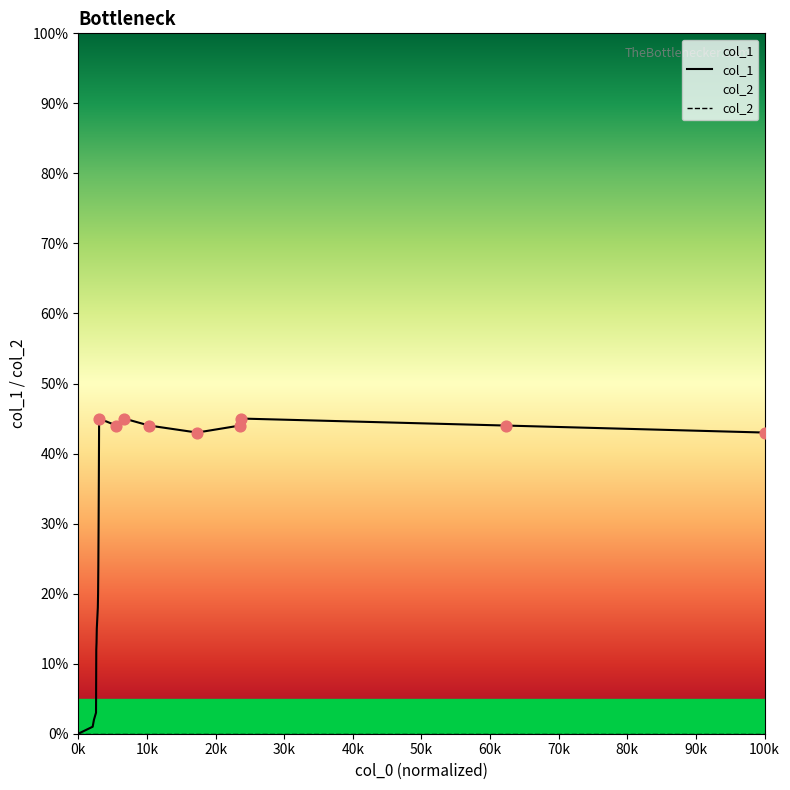

Which series has the largest total across all categories?

col_1